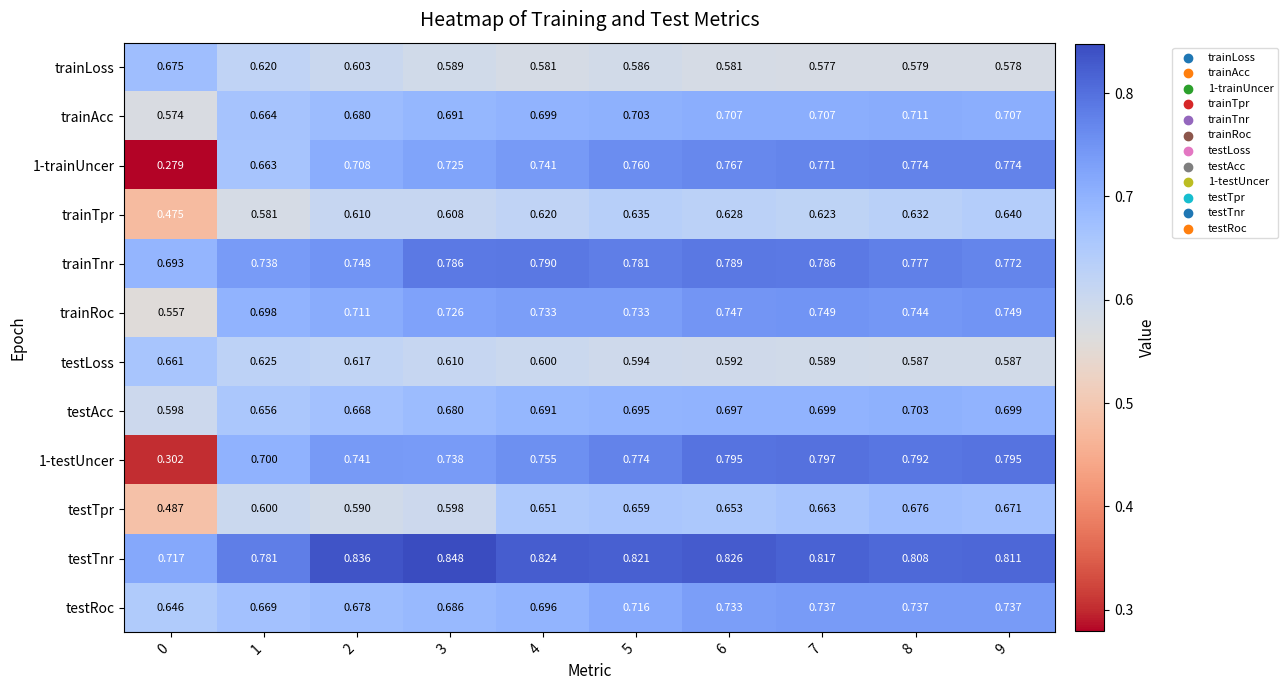

Between 4 and 9, which series saw the biggest shift?

testRoc